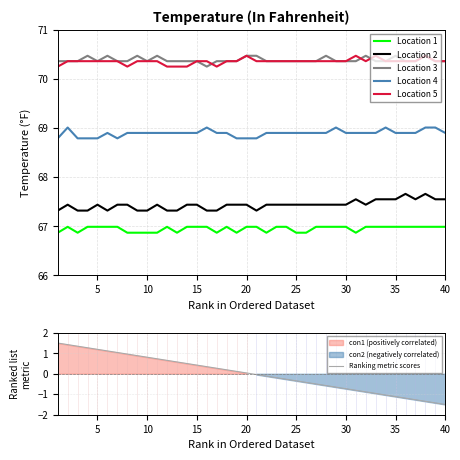

Reading left to right, transcribe all the data shown in this chart.

Location 1: 66.9	67.0	66.9	67.0	67.0	67.0	67.0	66.9	66.9	66.9	66.9	67.0	66.9	67.0	67.0	67.0	66.9	67.0	66.9	67.0	67.0	66.9	67.0	67.0	66.9	66.9	67.0	67.0	67.0	67.0	66.9	67.0	67.0	67.0	67.0	67.0	67.0	67.0	67.0	67.0
Location 2: 67.3	67.4	67.3	67.3	67.4	67.3	67.4	67.4	67.3	67.3	67.4	67.3	67.3	67.4	67.4	67.3	67.3	67.4	67.4	67.4	67.3	67.4	67.4	67.4	67.4	67.4	67.4	67.4	67.4	67.4	67.5	67.4	67.5	67.5	67.5	67.7	67.5	67.7	67.5	67.5
Location 3: 70.4	70.4	70.4	70.5	70.4	70.5	70.4	70.4	70.5	70.4	70.5	70.4	70.4	70.4	70.4	70.2	70.4	70.4	70.4	70.5	70.5	70.4	70.4	70.4	70.4	70.4	70.4	70.5	70.4	70.4	70.4	70.5	70.4	70.4	70.5	70.4	70.4	70.5	70.4	70.4
Location 4: 68.8	69.0	68.8	68.8	68.8	68.9	68.8	68.9	68.9	68.9	68.9	68.9	68.9	68.9	68.9	69.0	68.9	68.9	68.8	68.8	68.8	68.9	68.9	68.9	68.9	68.9	68.9	68.9	69.0	68.9	68.9	68.9	68.9	69.0	68.9	68.9	68.9	69.0	69.0	68.9
Location 5: 70.2	70.4	70.4	70.4	70.4	70.4	70.4	70.2	70.4	70.4	70.4	70.2	70.2	70.2	70.4	70.4	70.2	70.4	70.4	70.5	70.4	70.4	70.4	70.4	70.4	70.4	70.4	70.4	70.4	70.4	70.5	70.4	70.5	70.4	70.4	70.4	70.4	70.5	70.4	70.4
Ranking metric scores: 1.5	1.4	1.3	1.3	1.2	1.1	1.0	1.0	0.9	0.8	0.7	0.7	0.6	0.5	0.4	0.3	0.3	0.2	0.1	0.0	-0.0	-0.1	-0.2	-0.3	-0.3	-0.4	-0.5	-0.6	-0.7	-0.7	-0.8	-0.9	-1.0	-1.0	-1.1	-1.2	-1.3	-1.3	-1.4	-1.5